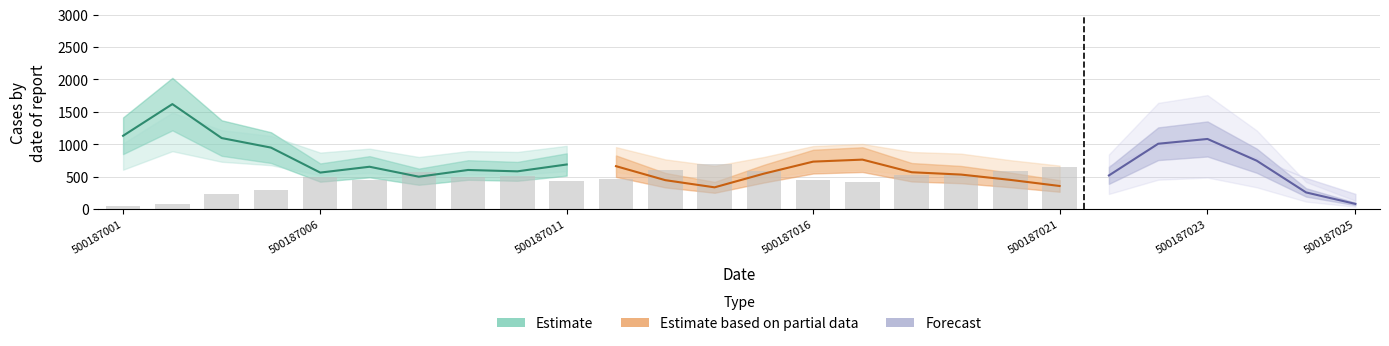

Between 7 and 12, which is larger?

7